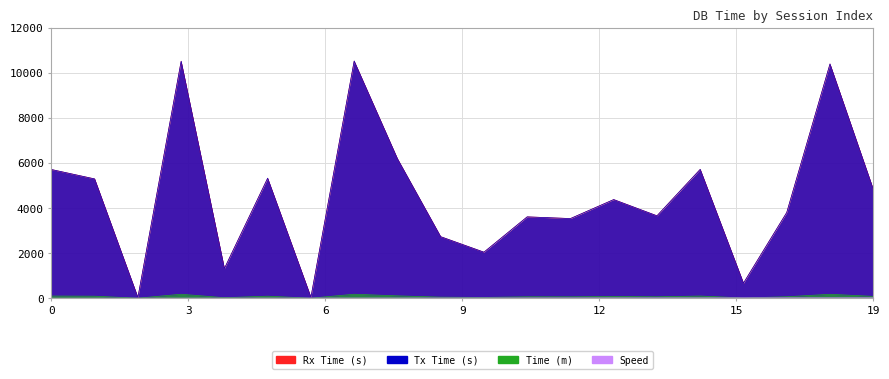

True or false: Time (m) and Rx Time (s) intersect in this chart.

False